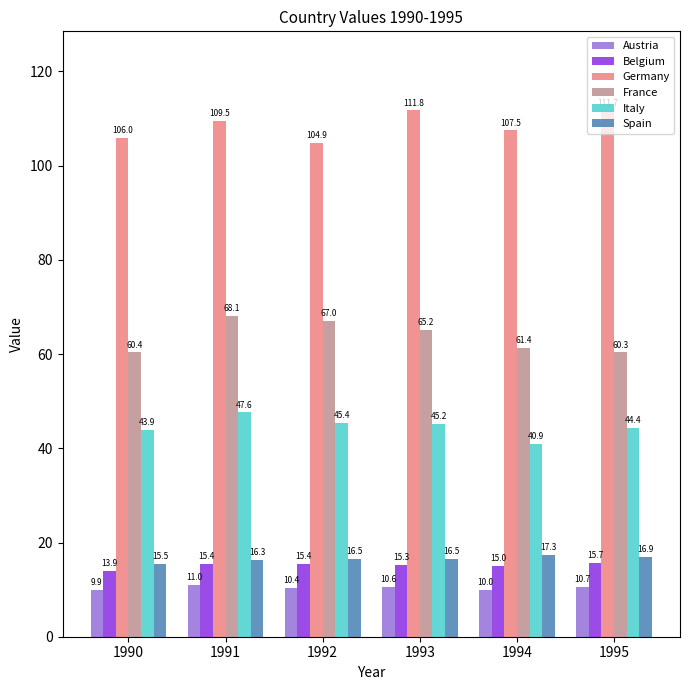

What is the difference between the highest and lowest values at 1994?

97.5